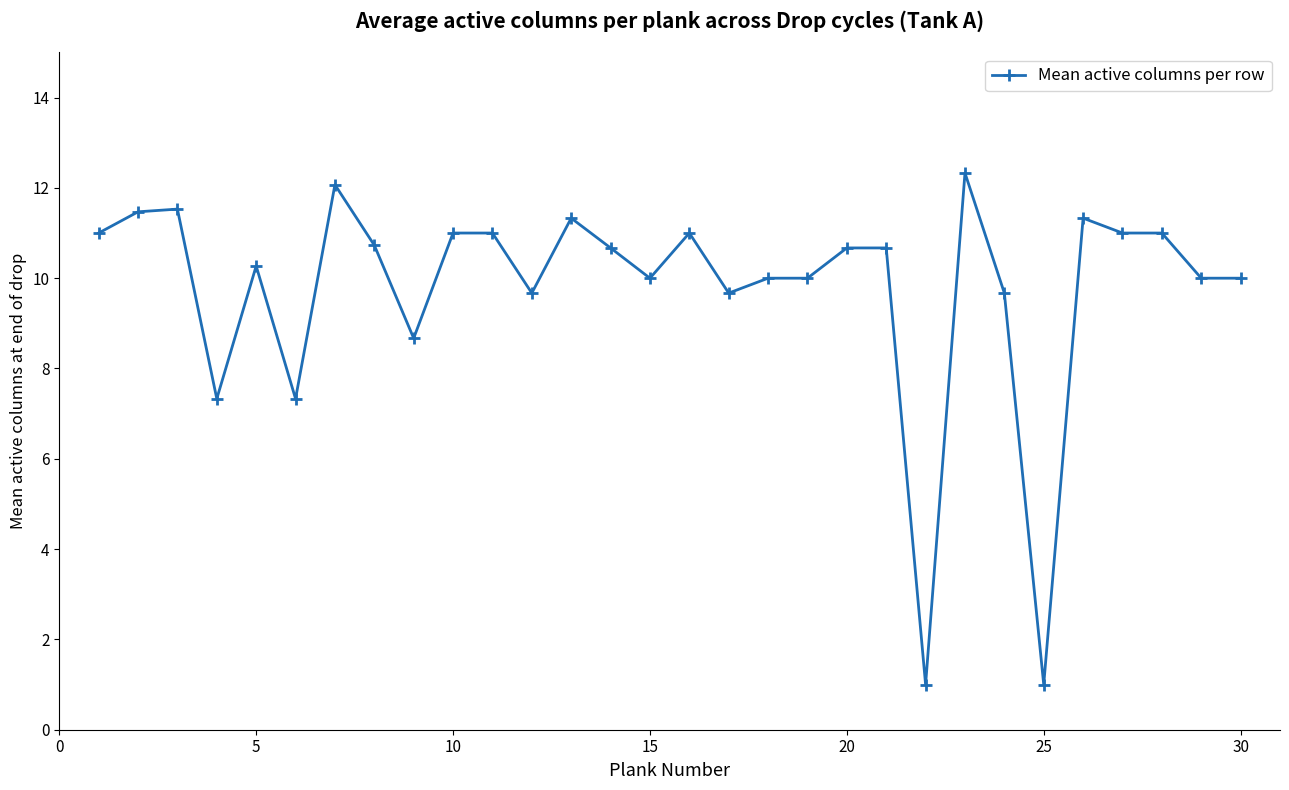

What is the sum of all values?

293.4